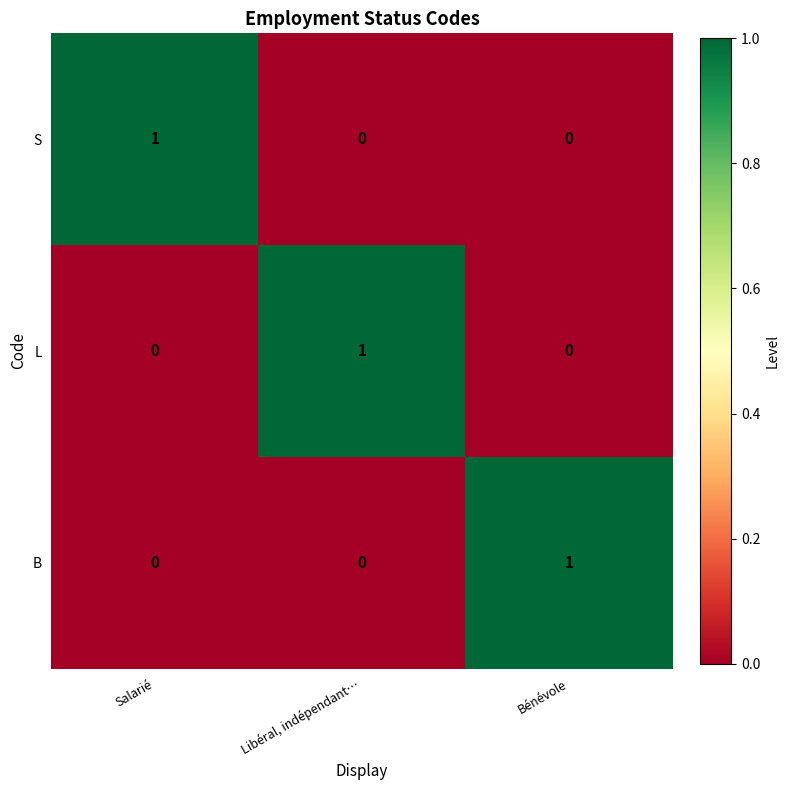

True or false: S has a value of 0 at Bénévole.

True